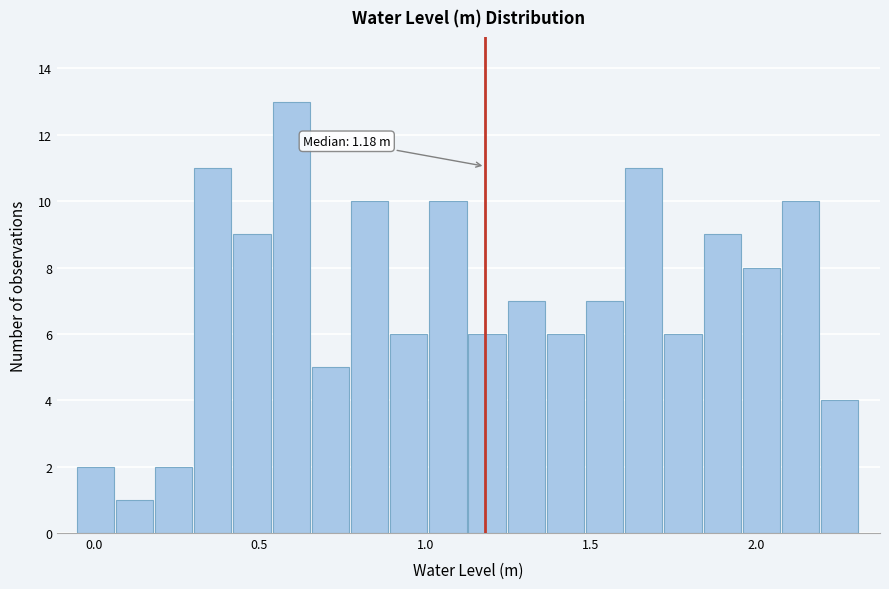

Around what value on the x-axis is the tallest bar? Give the approximate position of its centre, as read against the axis.

0.60